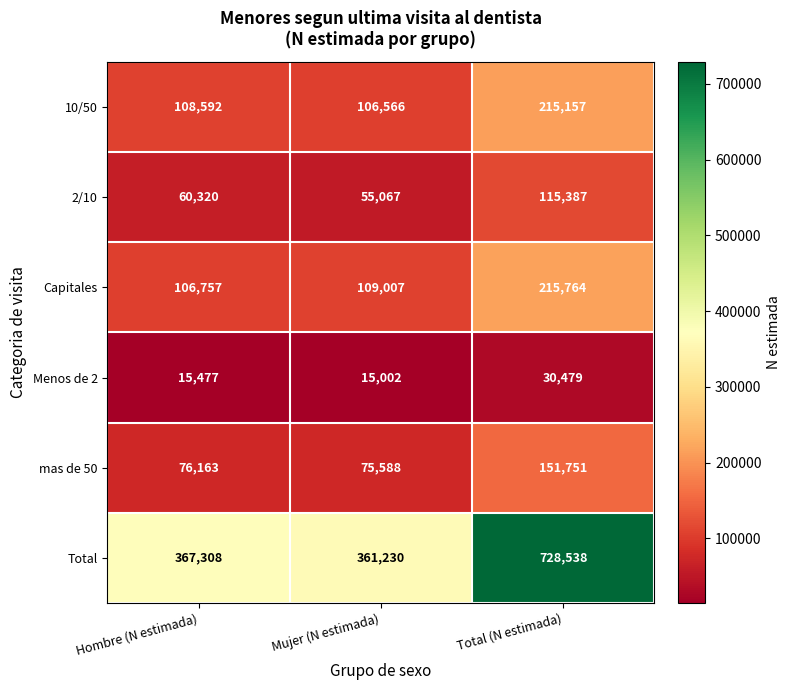

What is the sum of the Capitales values at Mujer (N estimada) and Total (N estimada)?

324771